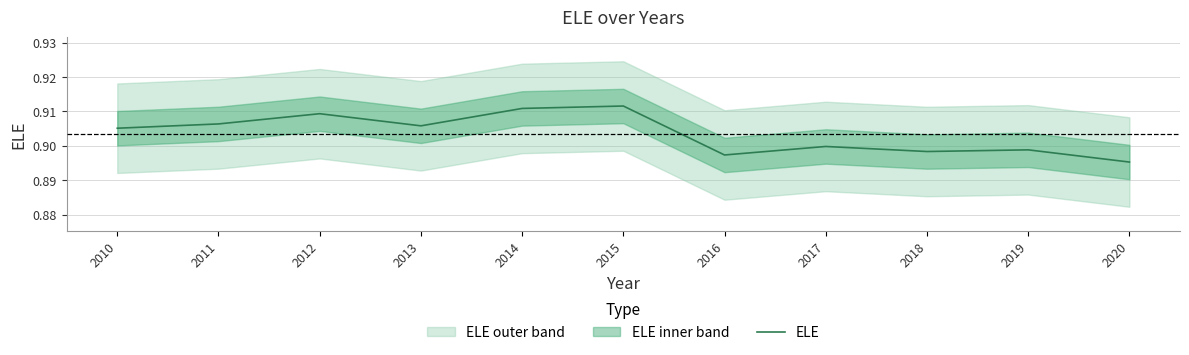

Reading right to left, transcribe all the data shown in this chart.

0.9	0.9	0.9	0.9	0.9	0.9	0.9	0.9	0.9	0.9	0.9